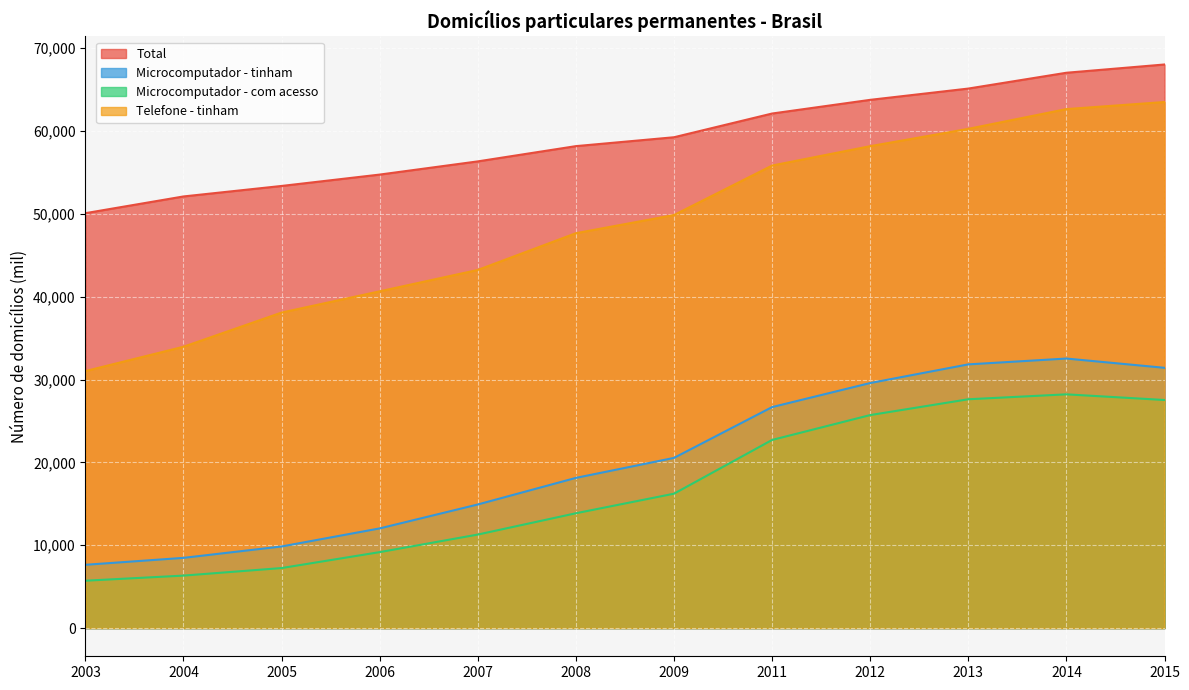

At which category does the chart reach its peak across all series?

2015